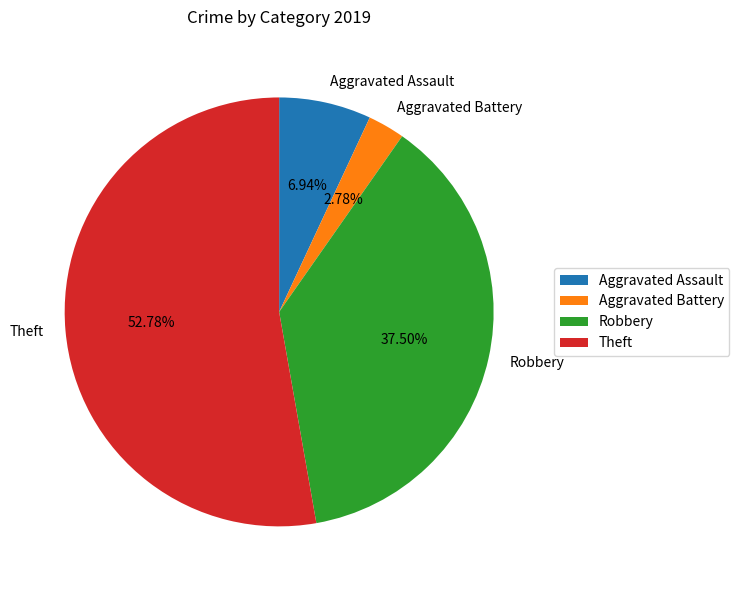

Combined, do Robbery and Aggravated Assault account for over 50%?

No